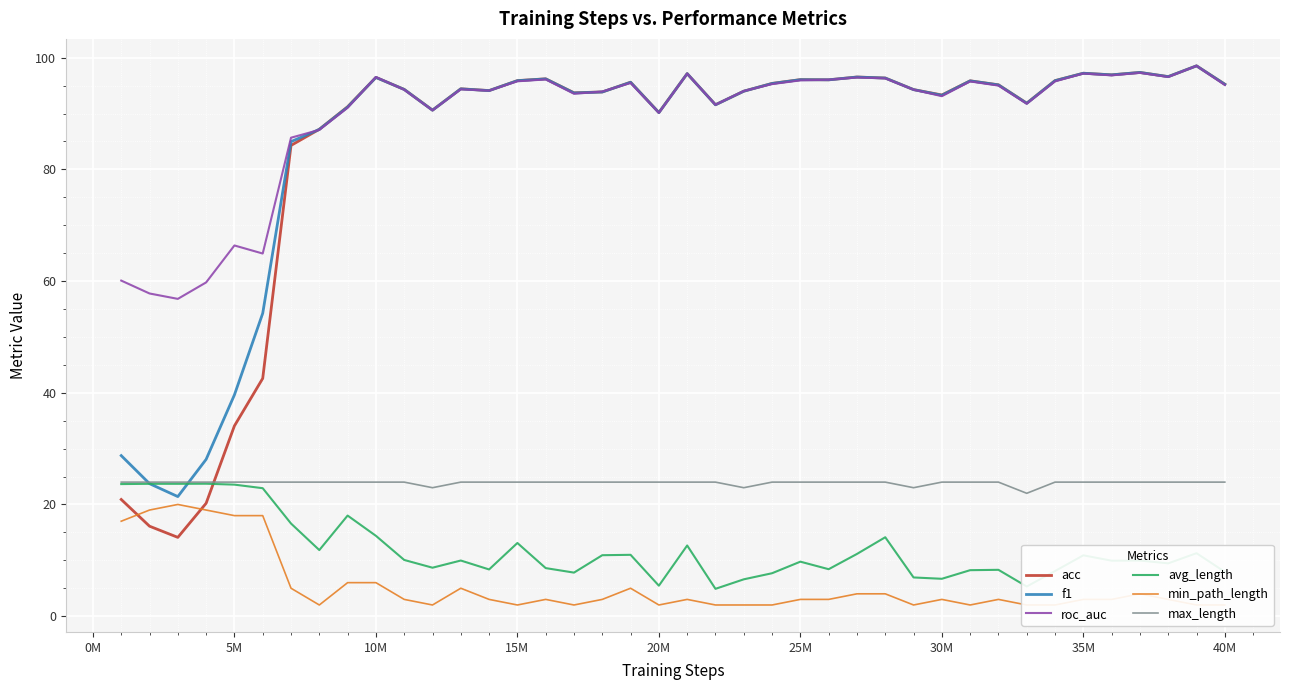

Which series ends up on top after the final intersection of acc and avg_length?

acc